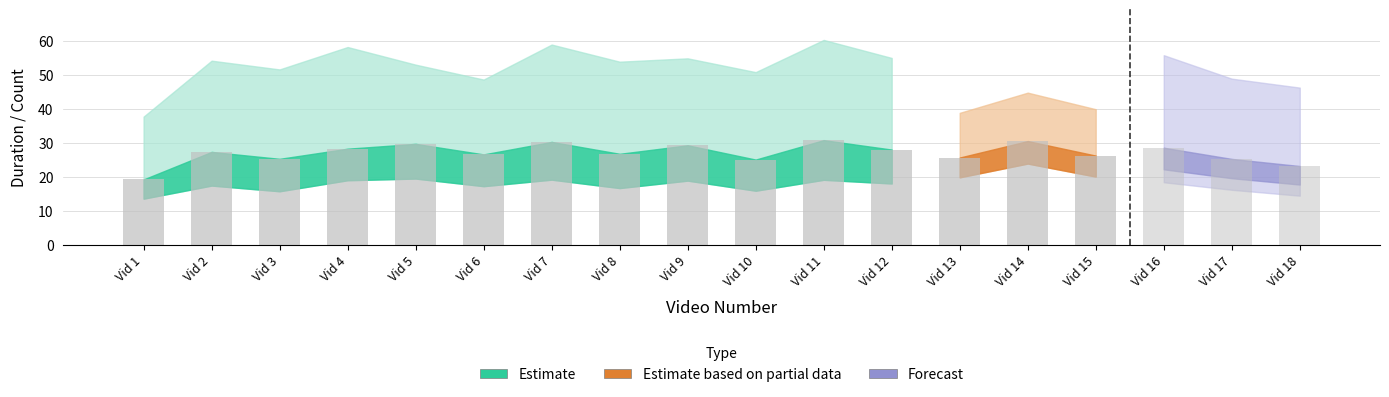

How many groups of bars are there?

18